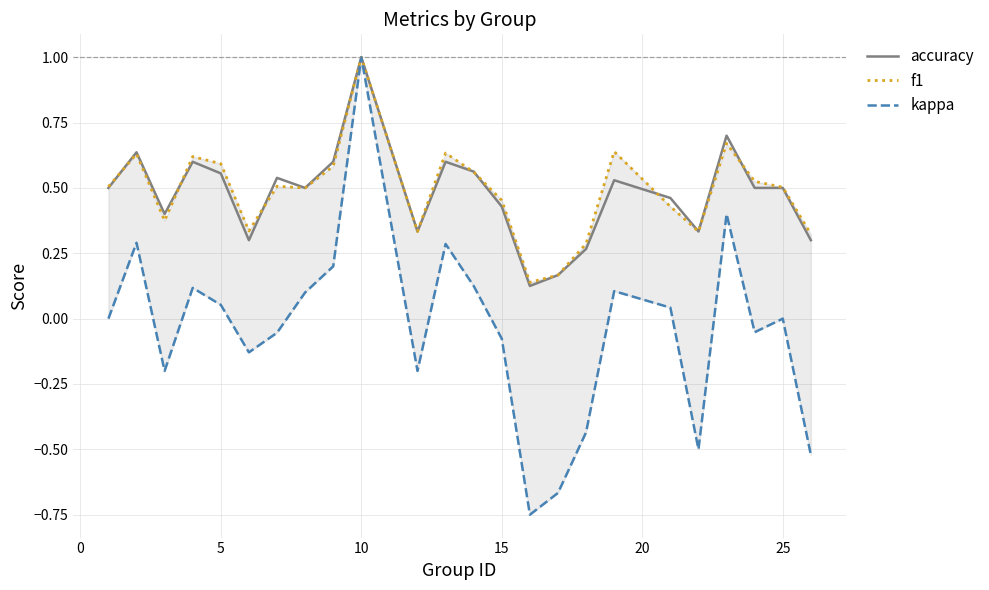

How many data points does each series have?

24